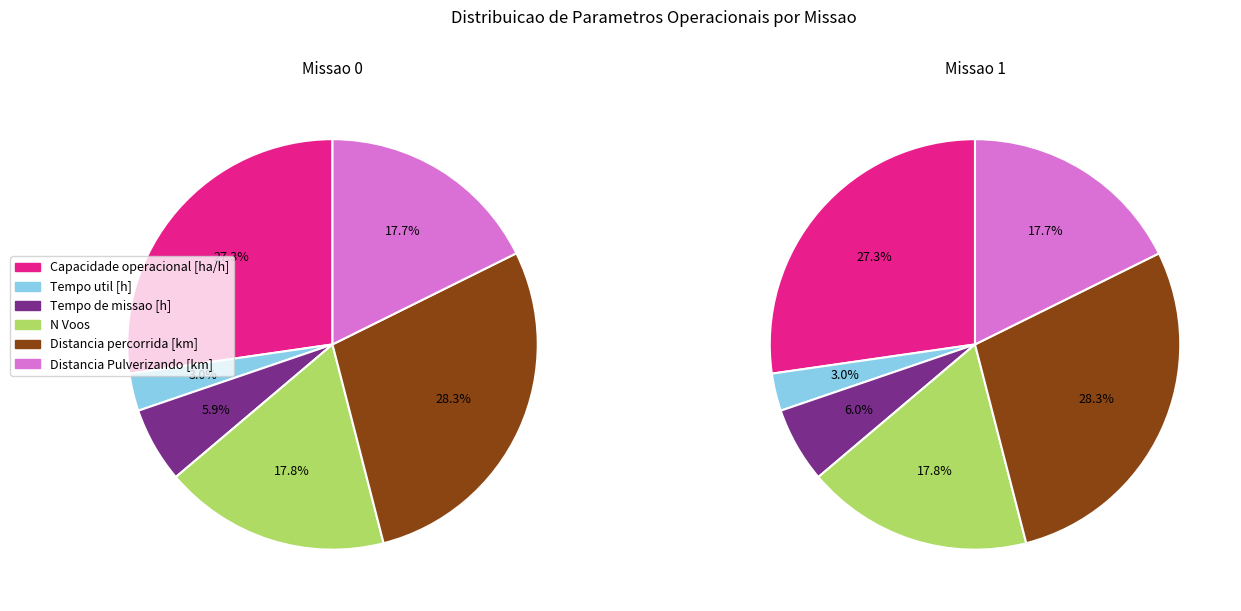

What percentage do Missao 1 and Missao 0 together represent?

100.0%